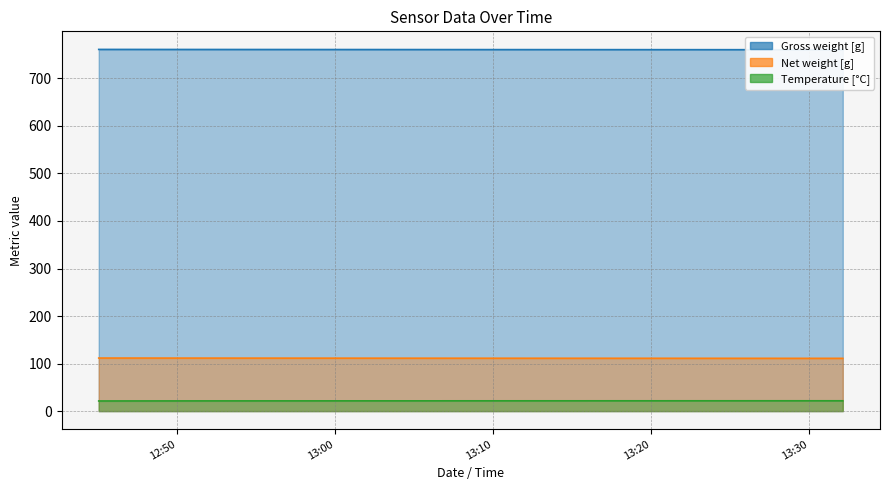

How many lines are shown in the chart?

3